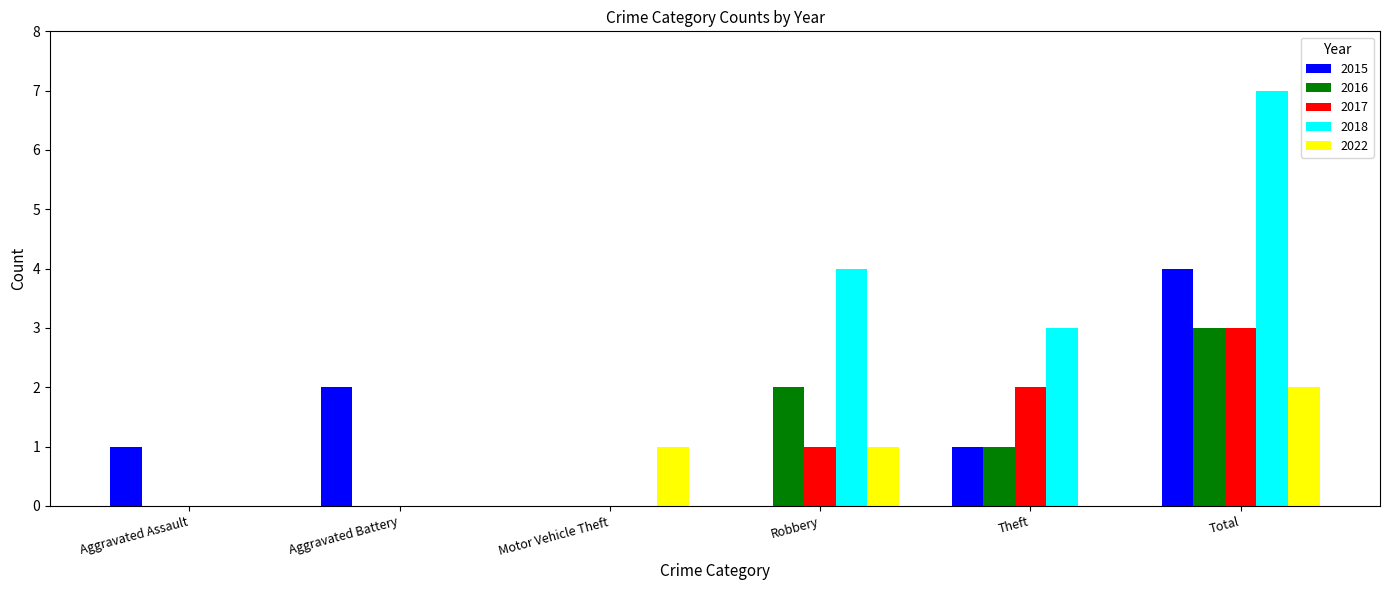

Reading left to right, list all the values displayed in this chart.

2015: 1	2	0	0	1	4
2016: 0	0	0	2	1	3
2017: 0	0	0	1	2	3
2018: 0	0	0	4	3	7
2022: 0	0	1	1	0	2